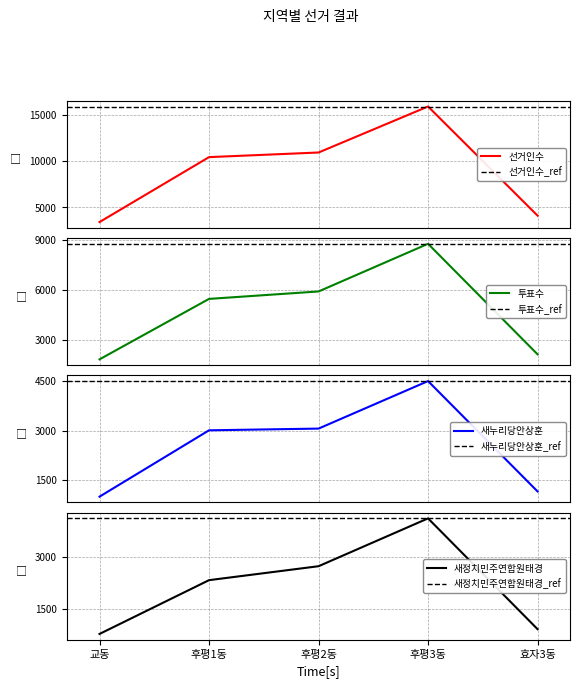

Reading left to right, what are all the values shown in this chart?

선거인수: 3418	10413	10910	15865	4109
투표수: 1816	5454	5901	8769	2118
새누리당안상훈: 1003	3007	3059	4494	1160
새정치민주연합원태경: 772	2327	2730	4113	910